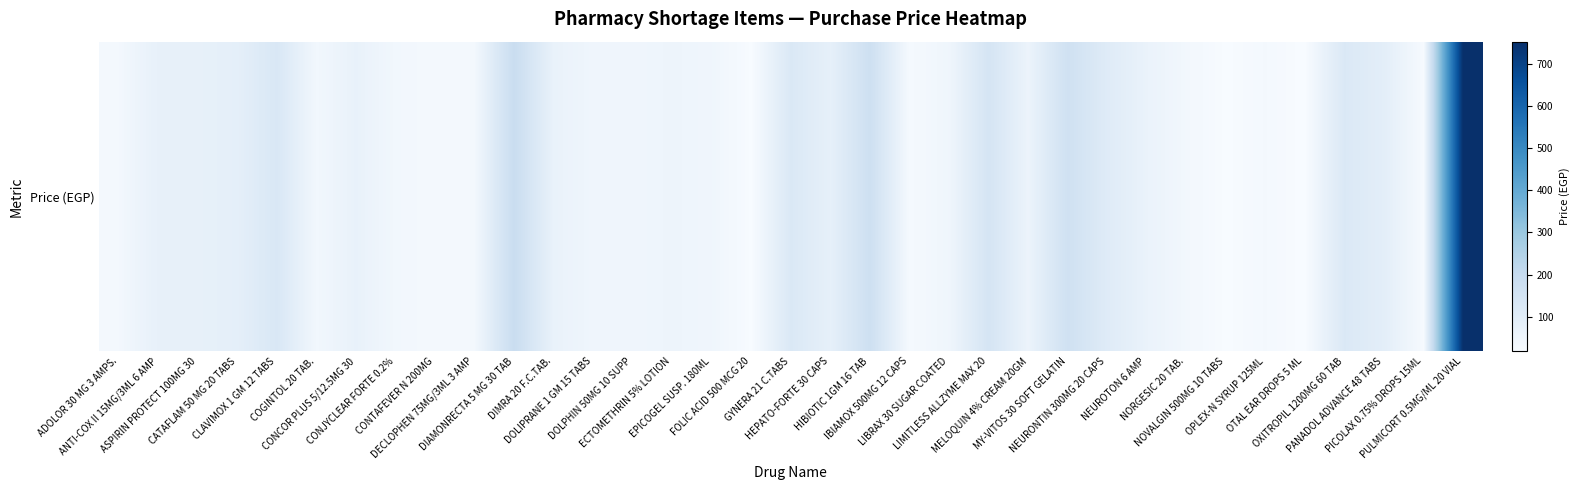

How many values are below 60?

17